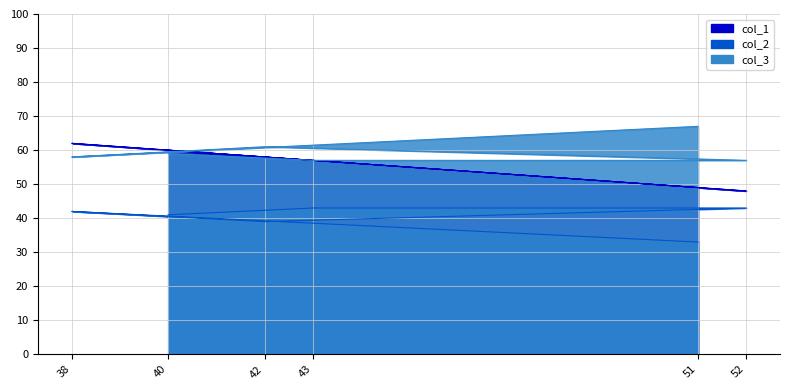

Count the col_2 values in the range 39 to 43.

5